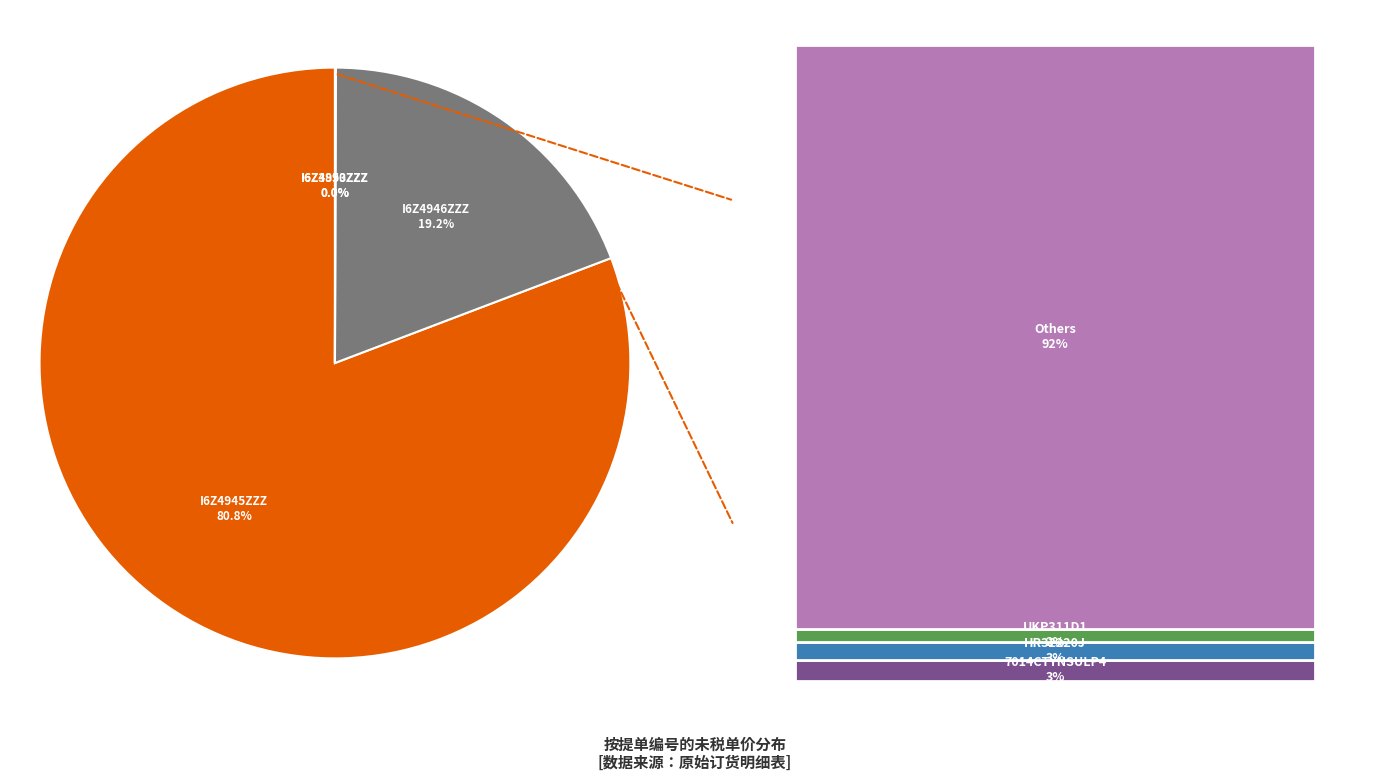

Does any single category account for the majority?

Yes